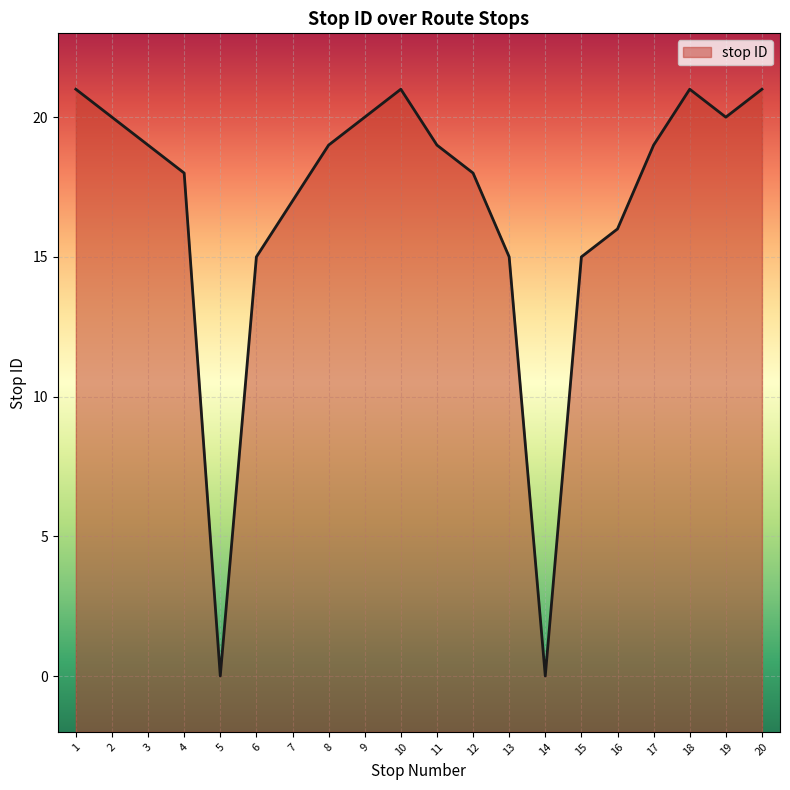

At which category does the chart reach its peak across all series?

1